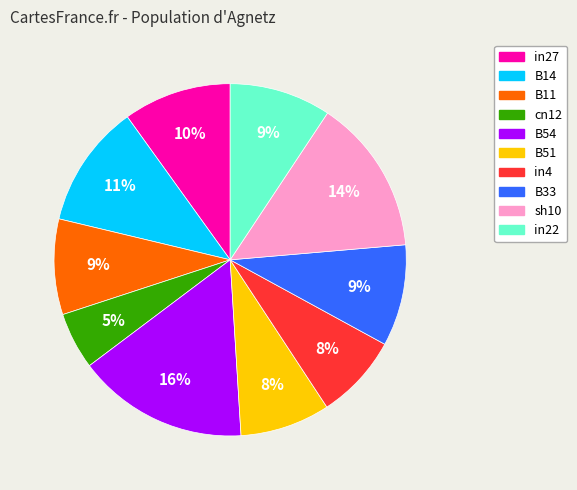

Does any single category account for the majority?

No